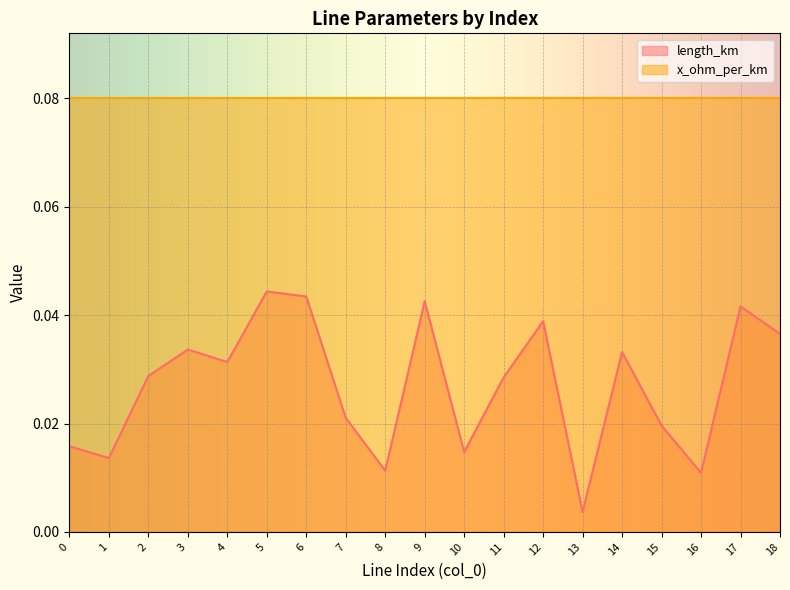

Rank the categories by value from highest to lowest.

5, 6, 9, 17, 12, 18, 3, 14, 4, 2, 11, 7, 15, 0, 10, 1, 8, 16, 13